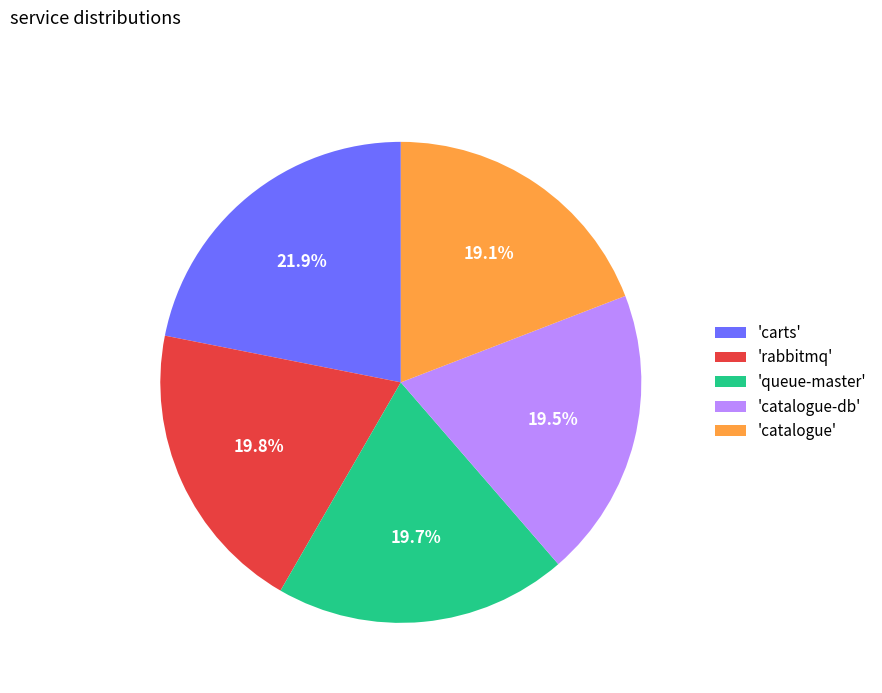

Approximately how many times larger is the value at 'rabbitmq' compared to 'catalogue'?

1.0